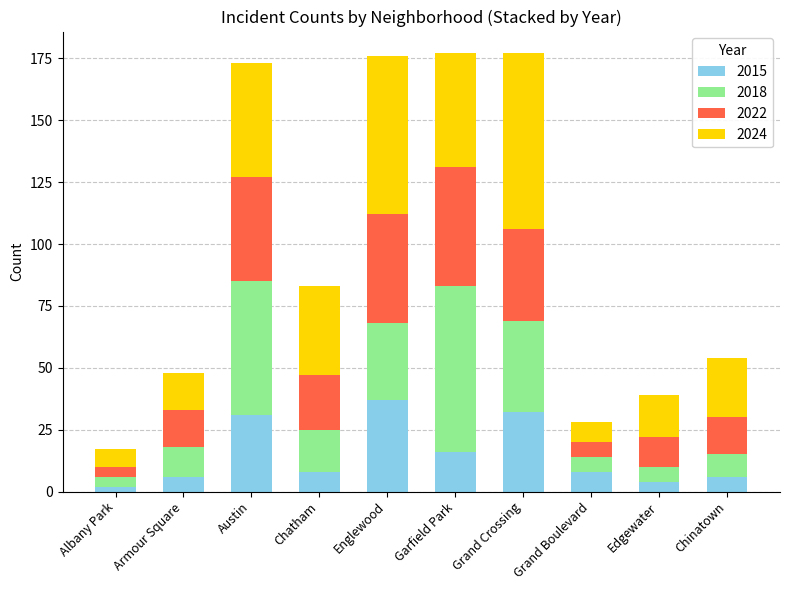

What is the difference between the 2015 values at Grand Boulevard and Englewood?

29